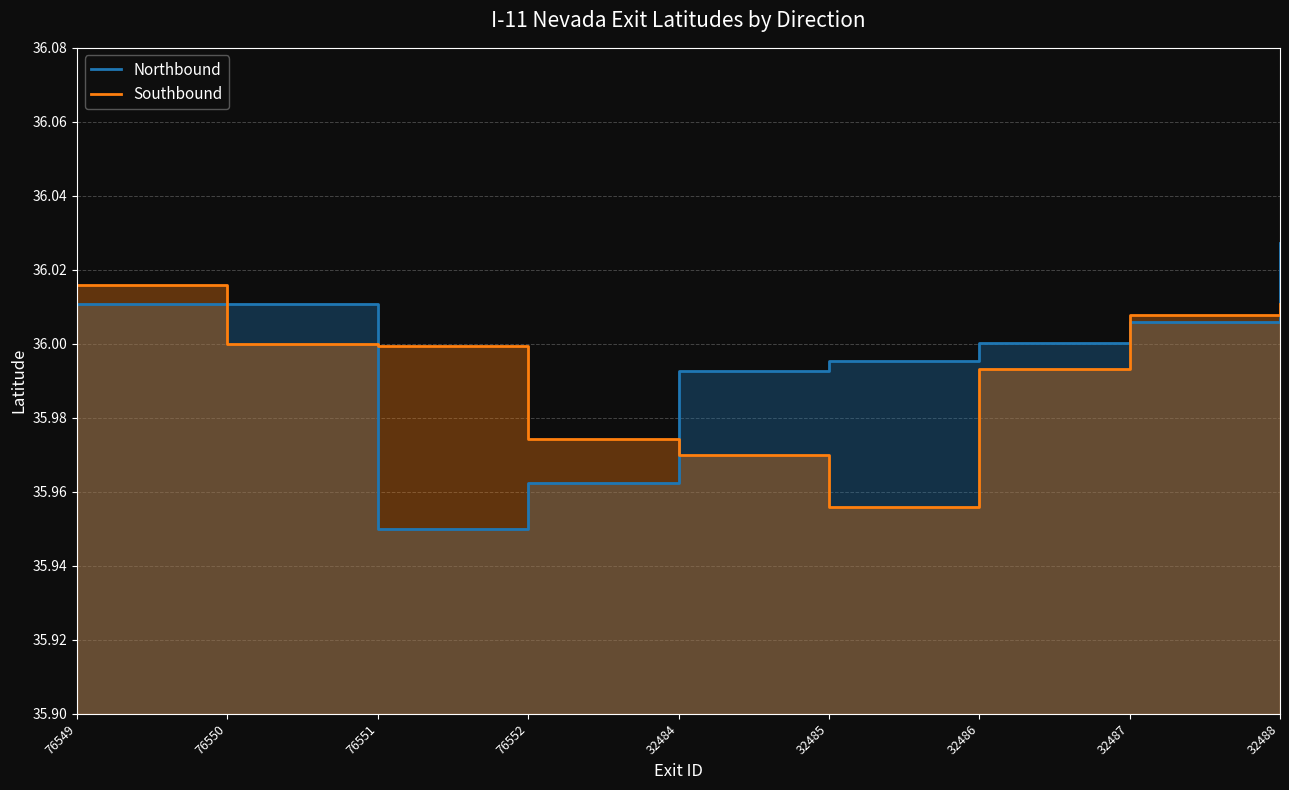

True or false: Southbound has a value of 36.0 at 32487.

True